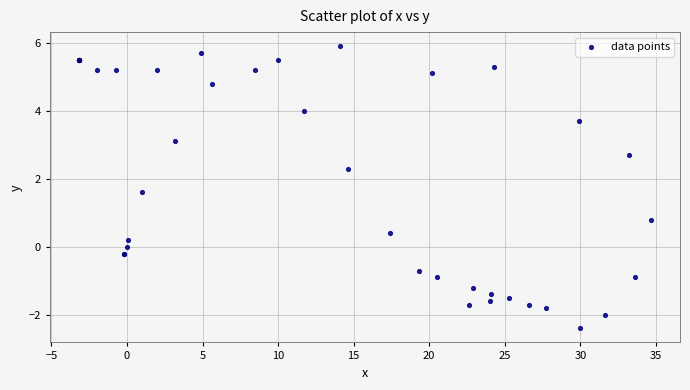

What Y value in the scatter plot is closest to 1?

0.8